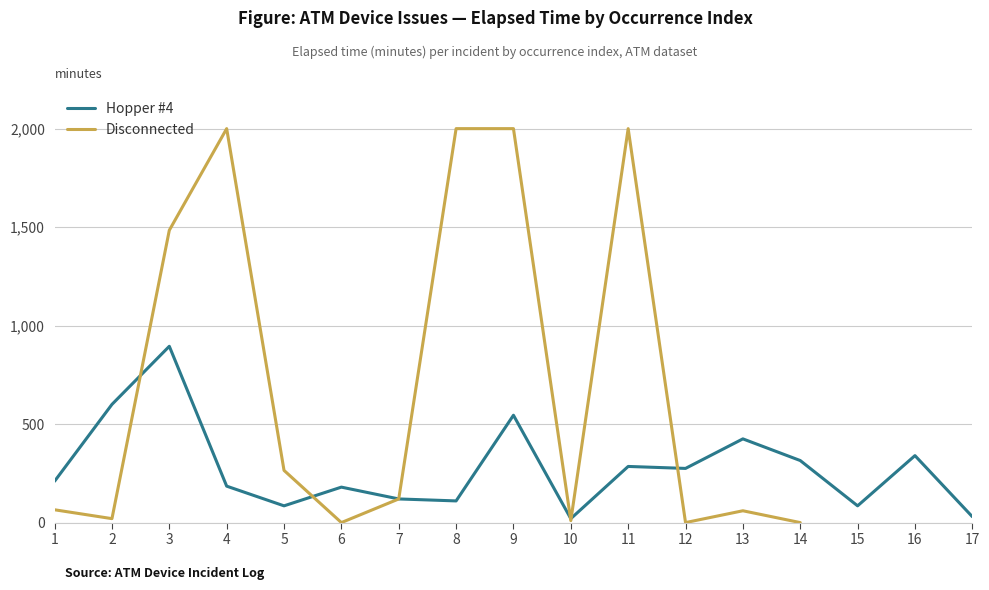

At which label does the data first exceed 210?

2